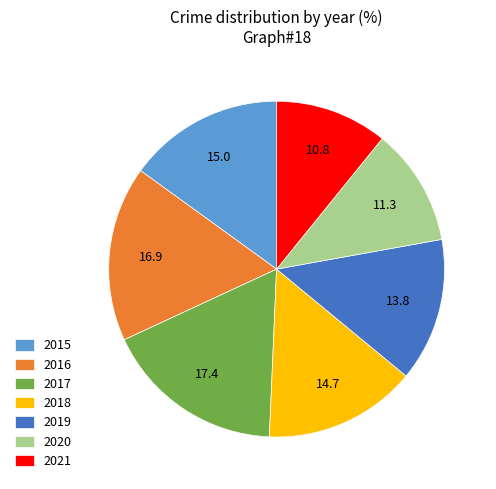

Which category has the biggest portion of the pie?

2017